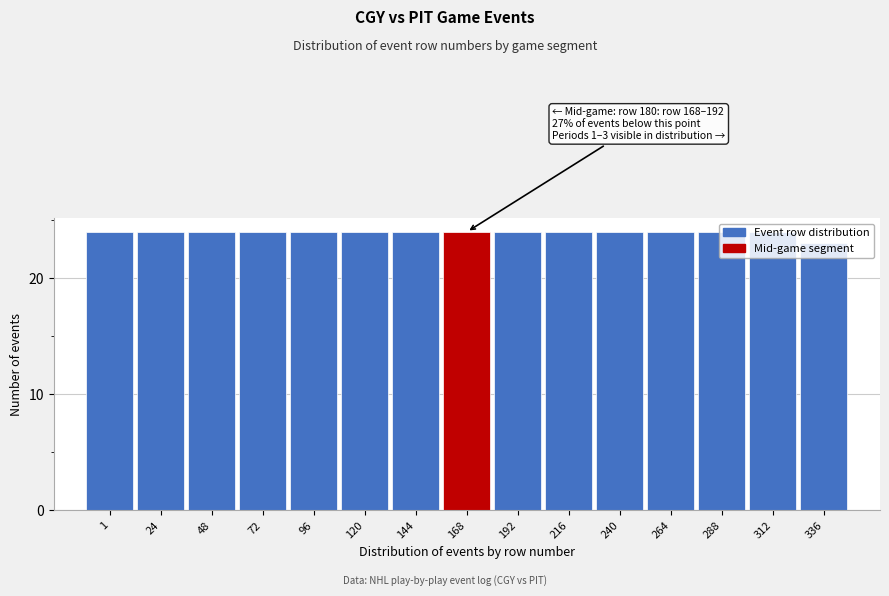

What is the value of the 12th bar from the left?

24